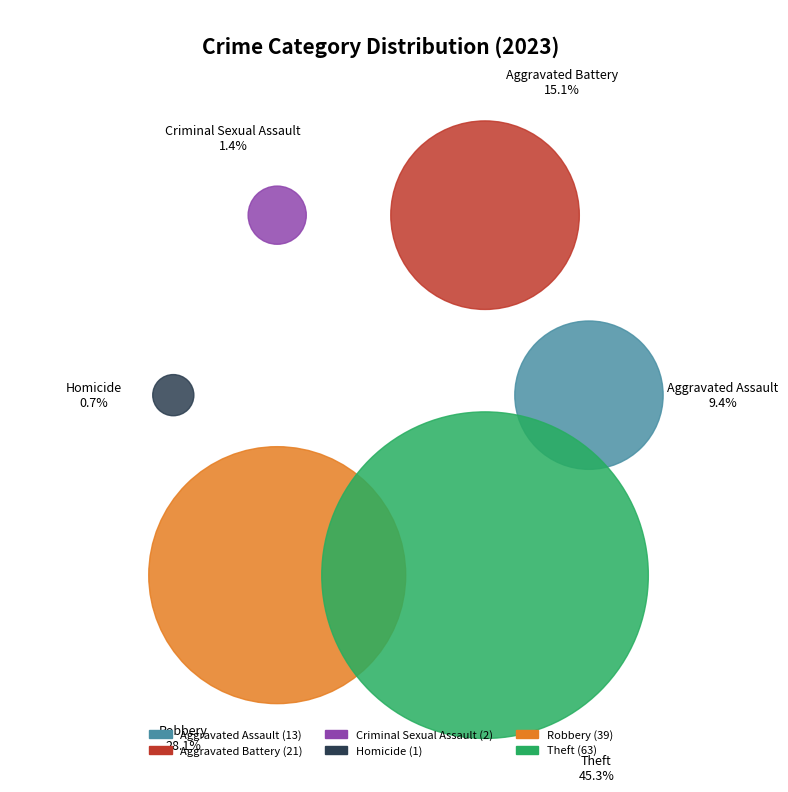

How many slices are in this pie chart?

6